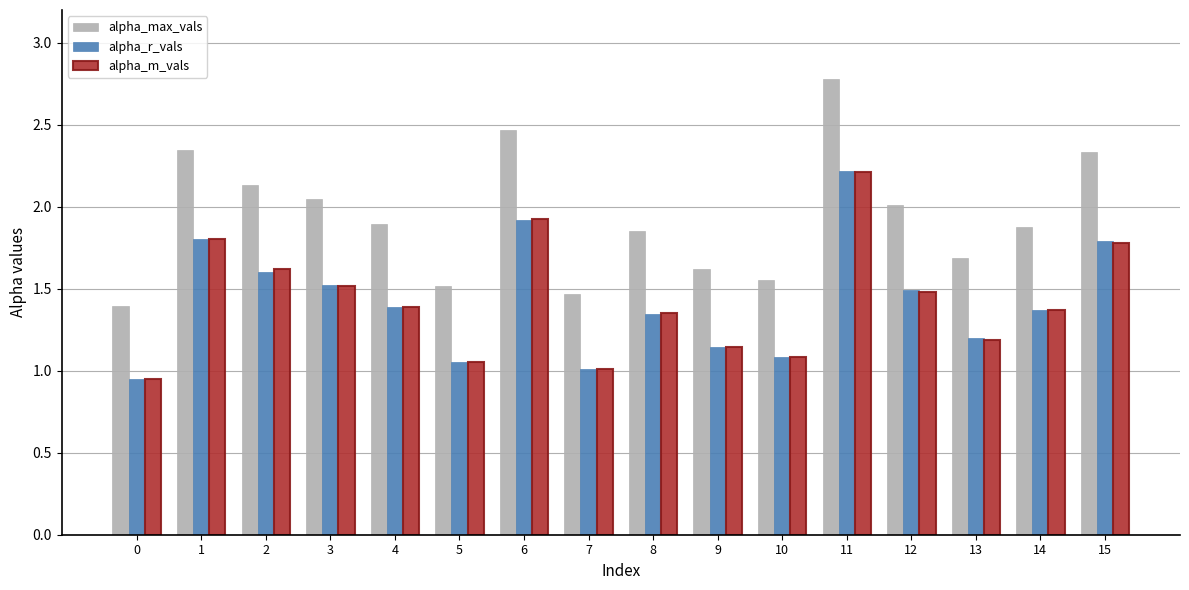

The alpha_r_vals series shows 1.1 at 9. True or false?

True